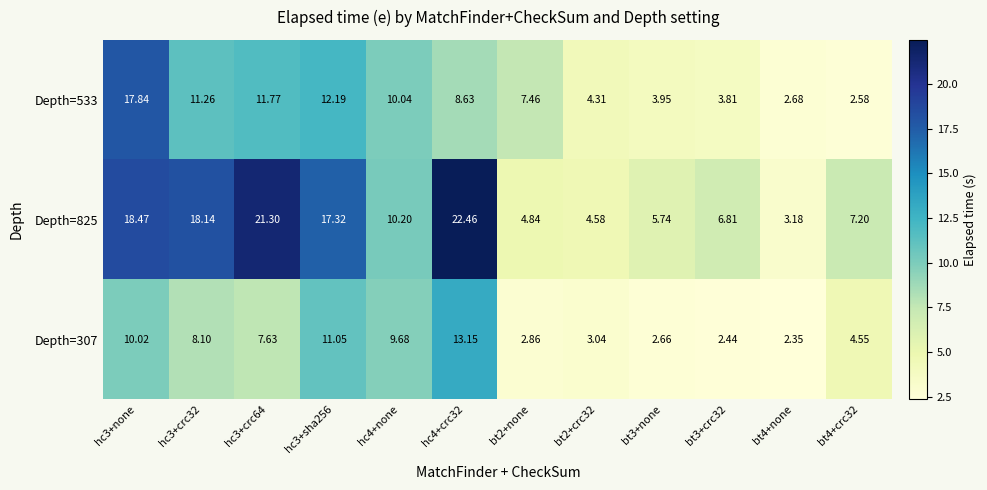

Is the value of Depth=307 at bt3+none greater than the value of Depth=533 at bt3+none?

No